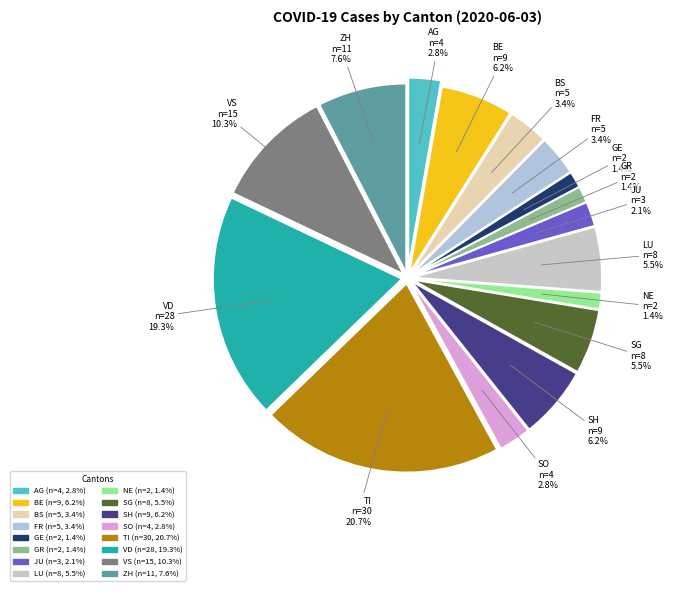

What percentage is the BE slice, to the nearest percent?

6%